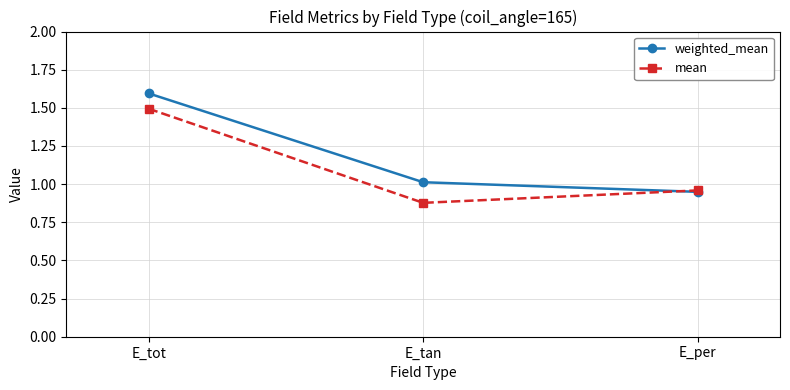

Does the chart display data point markers on the line(s)?

Yes